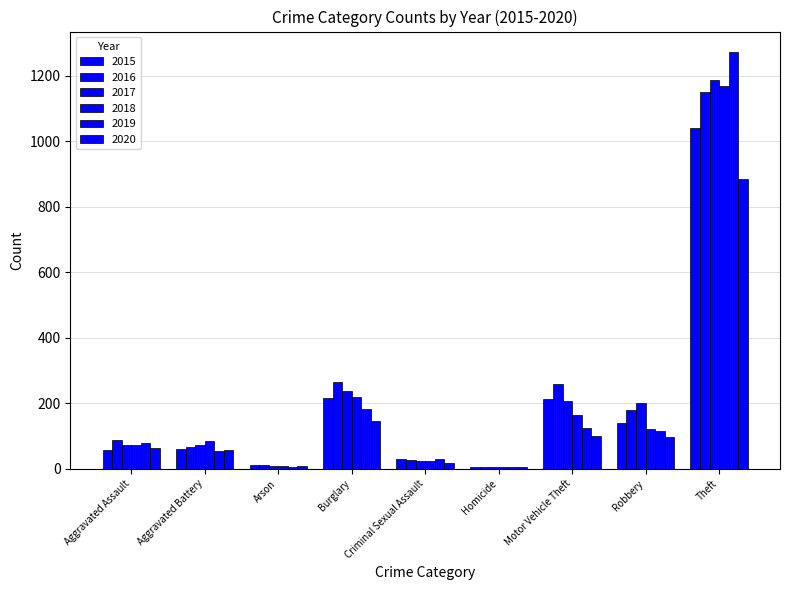

Count the number of data series in this chart.

6